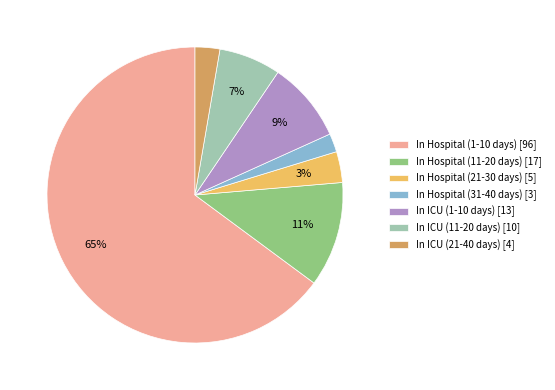

True or false: In Hospital (21-30 days) accounts for 15% of the total.

False